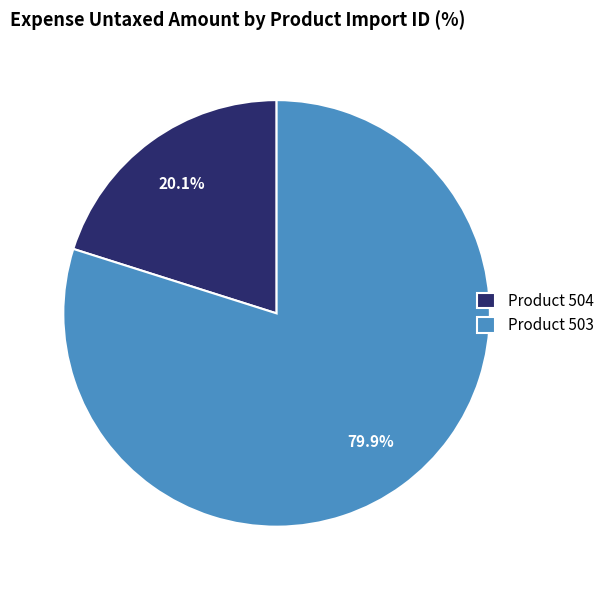

How many slices are in this pie chart?

2